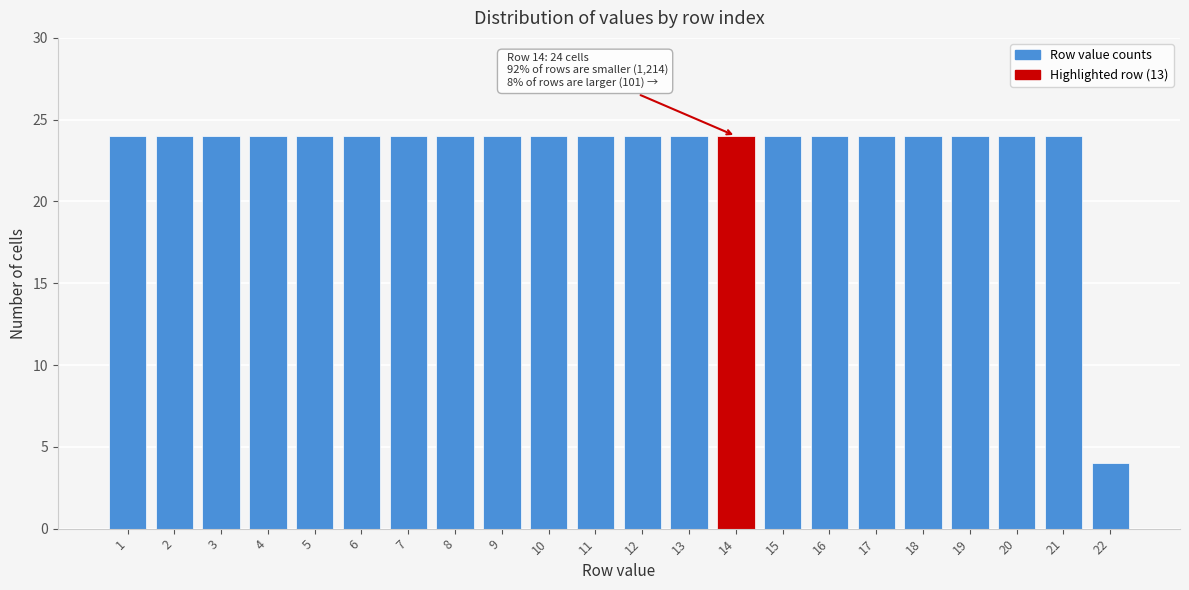

Reading left to right, list all the values displayed in this chart.

1=24	2=24	3=24	4=24	5=24	6=24	7=24	8=24	9=24	10=24	11=24	12=24	13=24	14=24	15=24	16=24	17=24	18=24	19=24	20=24	21=24	22=4